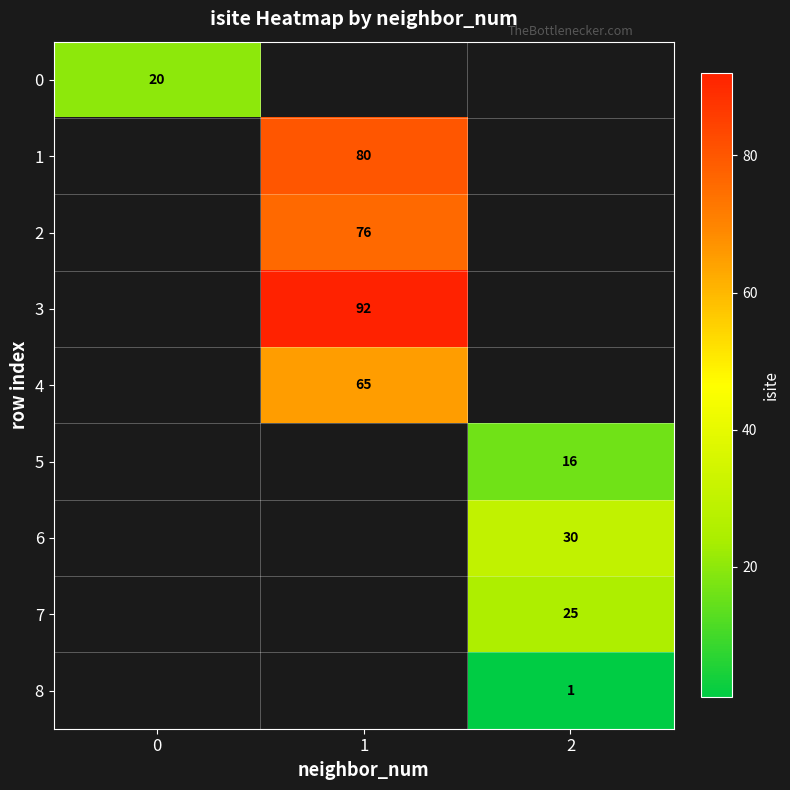

The 6 series shows 19 at 2. True or false?

False